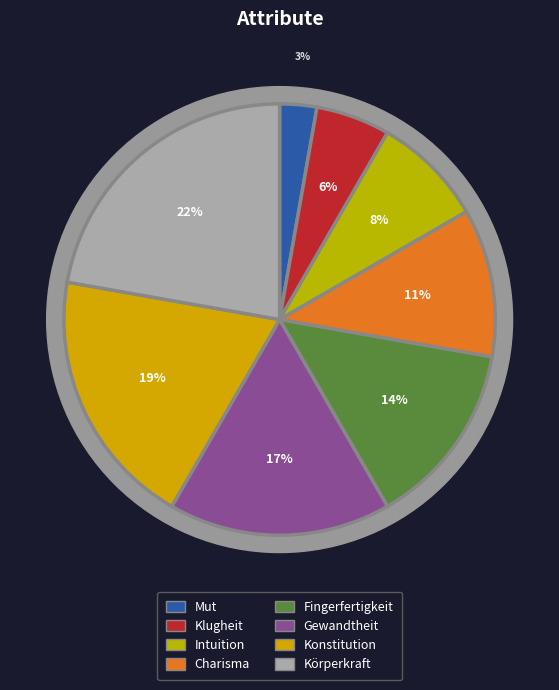

What percentage is NOT represented by Fingerfertigkeit?

86.1%